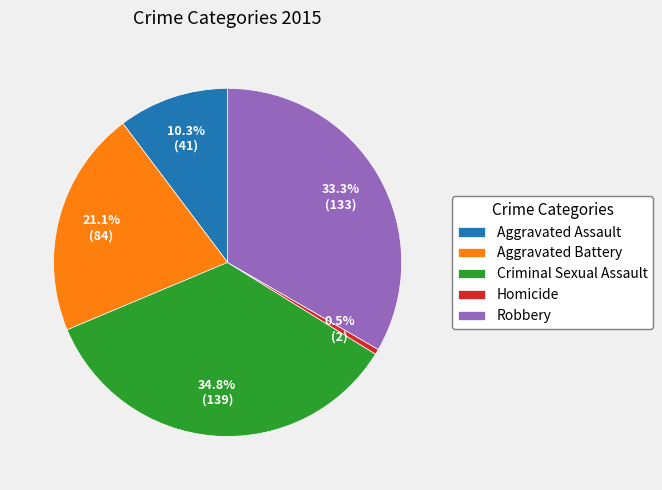

Which slice is the smallest?

Homicide